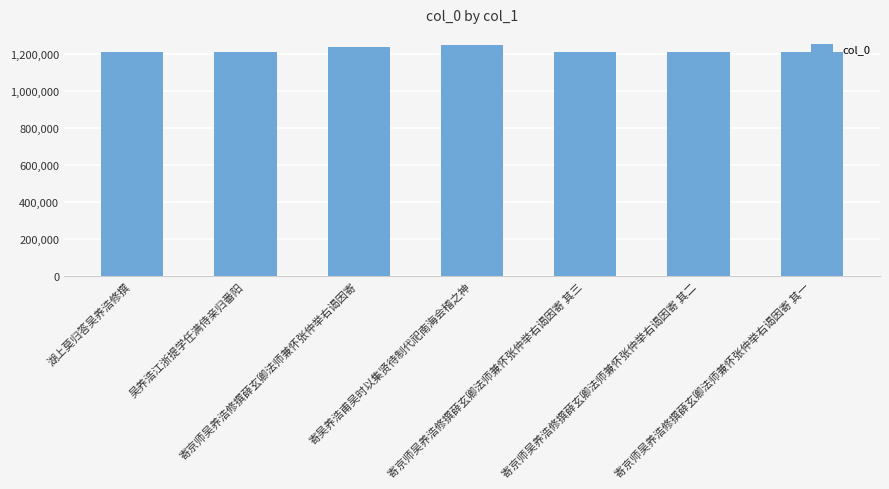

What position from the right is 寄京师吴养浩修撰薛玄卿法师兼怀张仲举右谒因寄 其一?

1